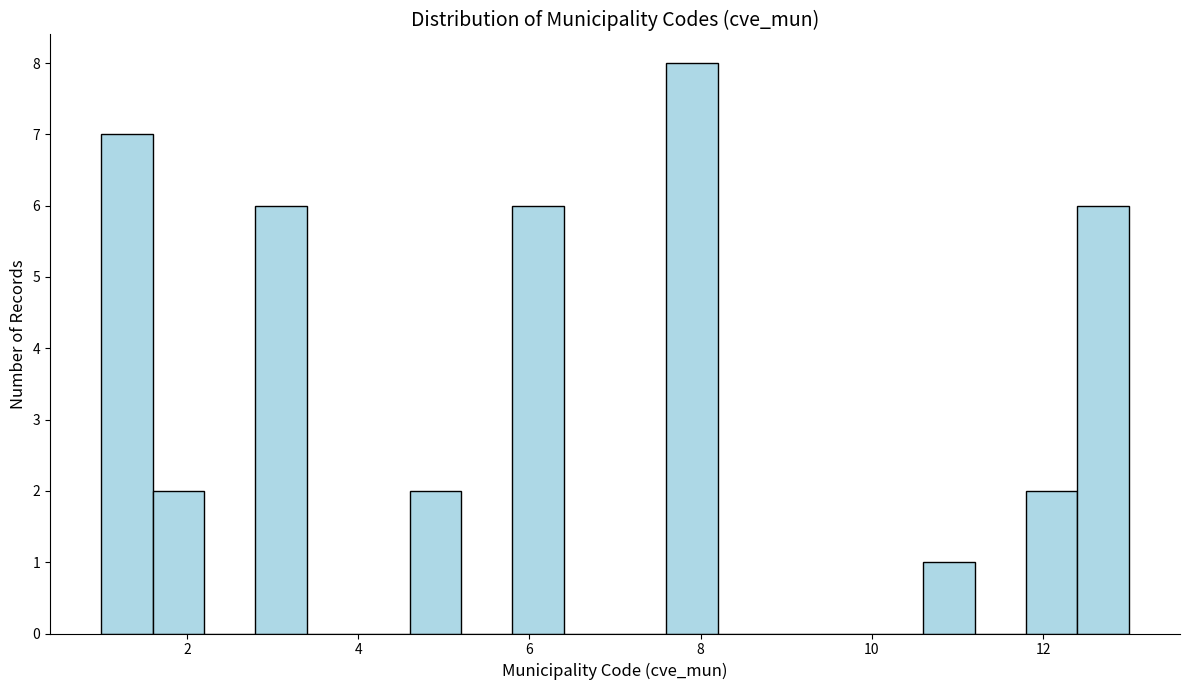

Around what value on the x-axis is the tallest bar? Give the approximate position of its centre, as read against the axis.

8.0